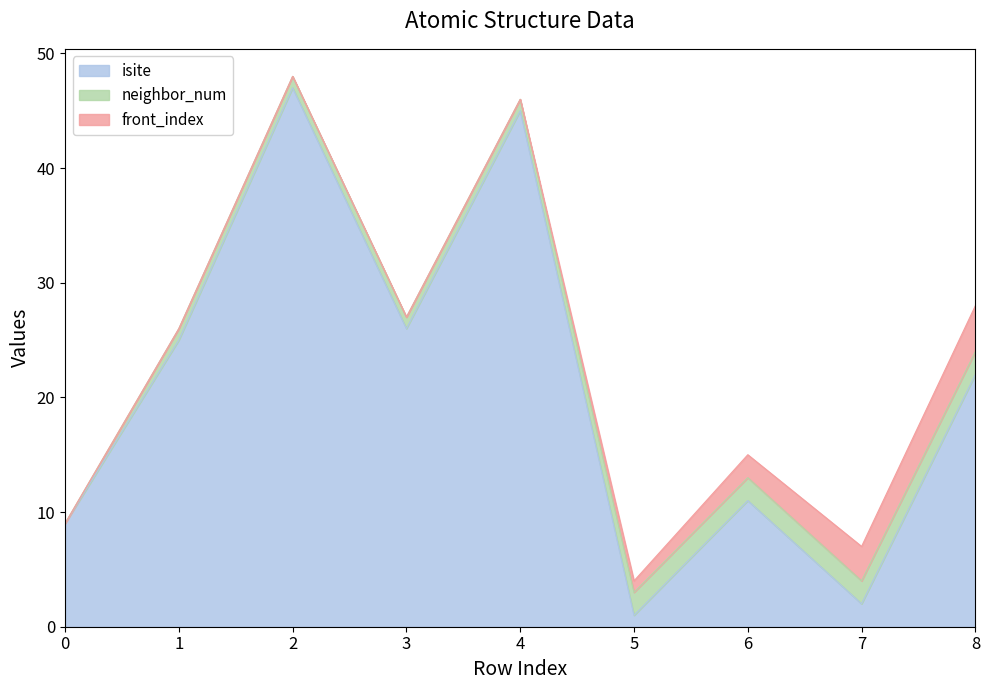

What is the total value across all series at 3?

27